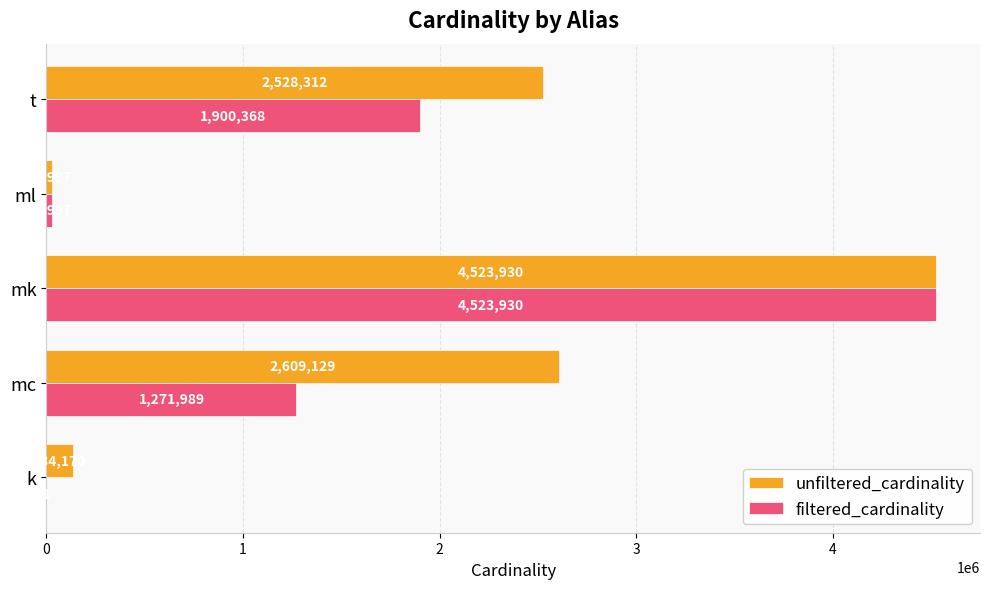

What is the maximum value for unfiltered_cardinality?

4523930